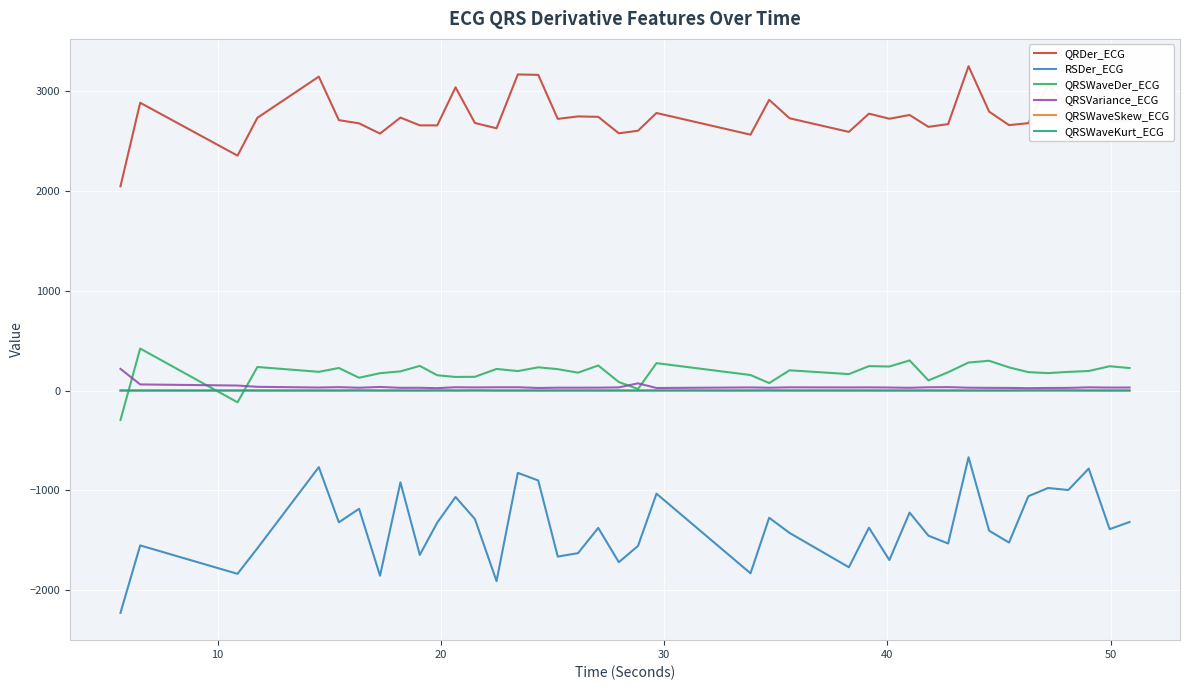

True or false: QRSWaveSkew_ECG and RSDer_ECG intersect in this chart.

False